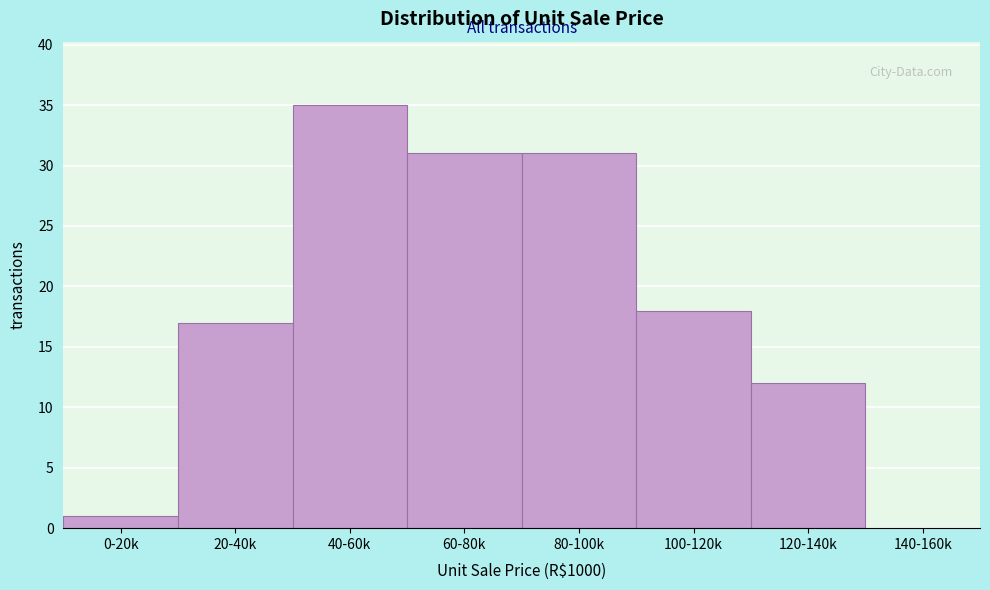

Reading right to left, transcribe all the data shown in this chart.

140-160k=0	120-140k=12	100-120k=18	80-100k=31	60-80k=31	40-60k=35	20-40k=17	0-20k=1